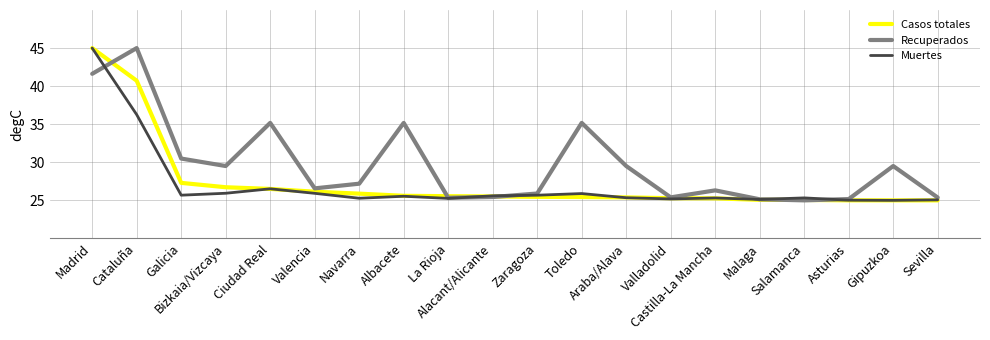

Which series has the largest total across all categories?

Recuperados